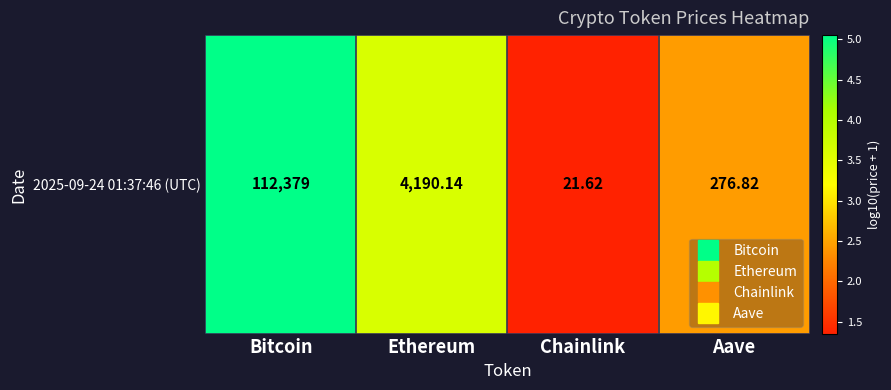

What is the ratio of the value at Ethereum to the value at Chainlink?

2.7